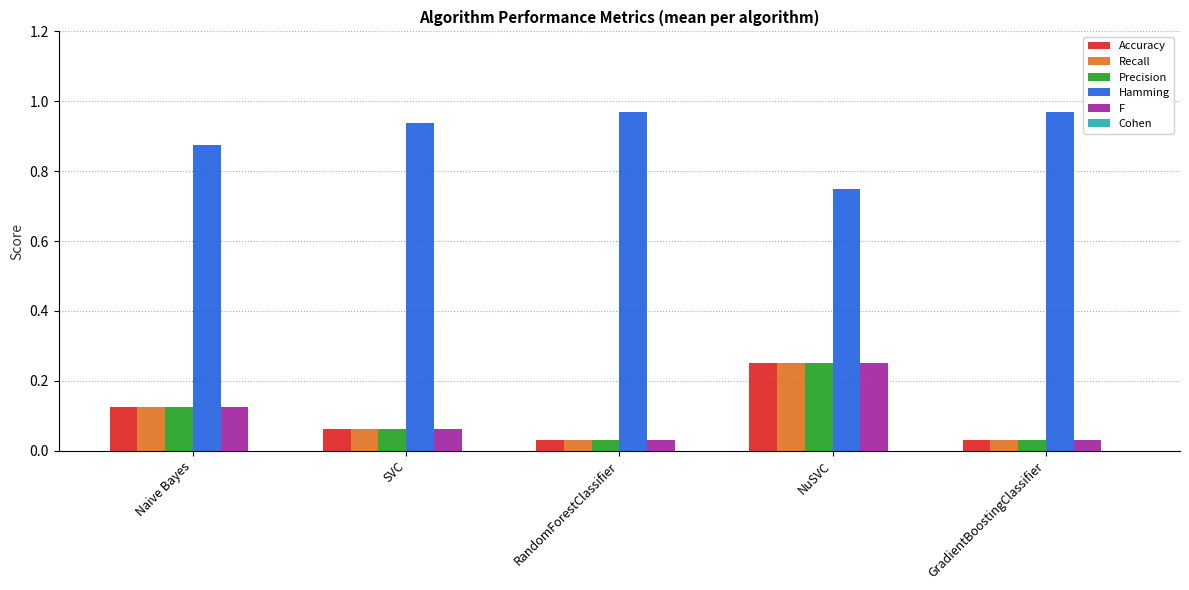

What is the sum of all Recall values?

0.5